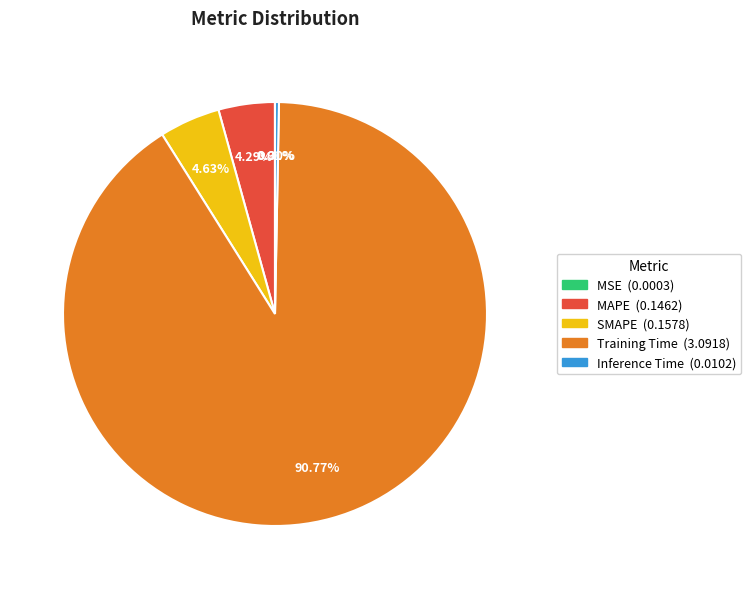

Does any single category account for the majority?

Yes